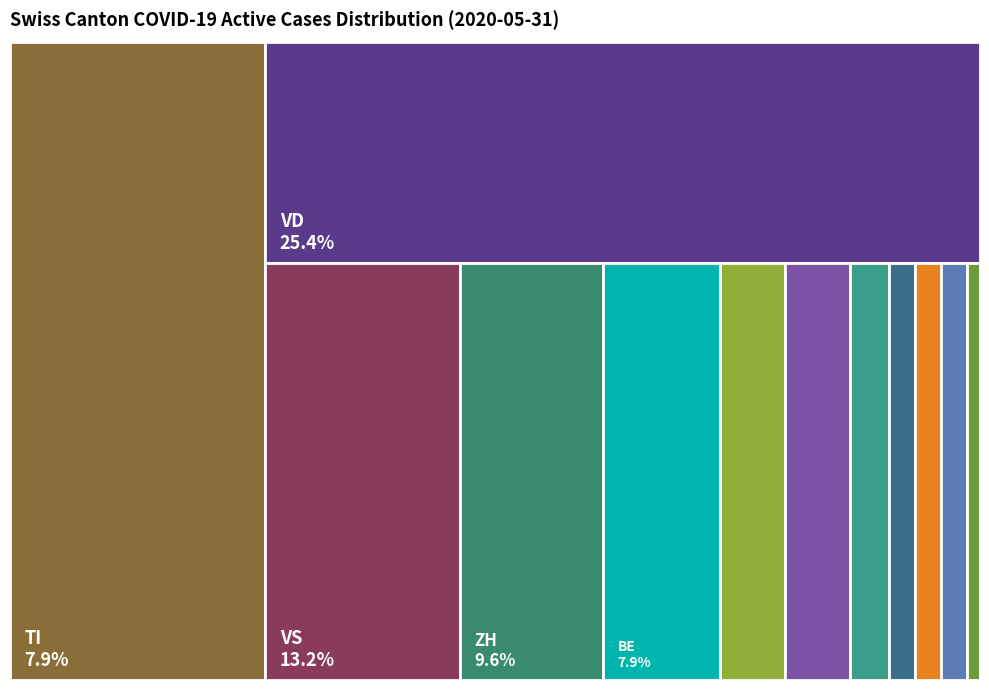

To the nearest percent, what is the difference between the SG and BE slice percentages?

2%